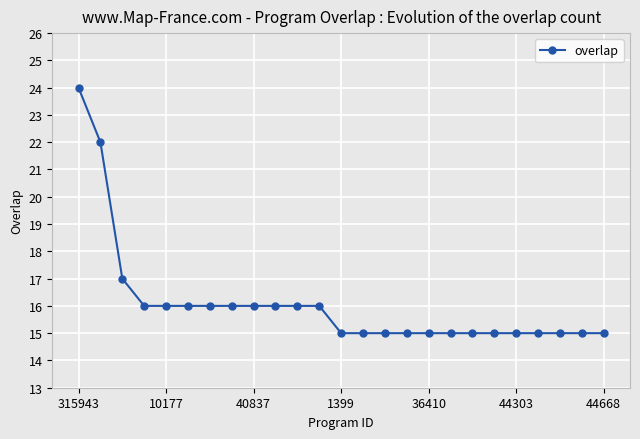

What is the value of the 23rd point from the left?

15